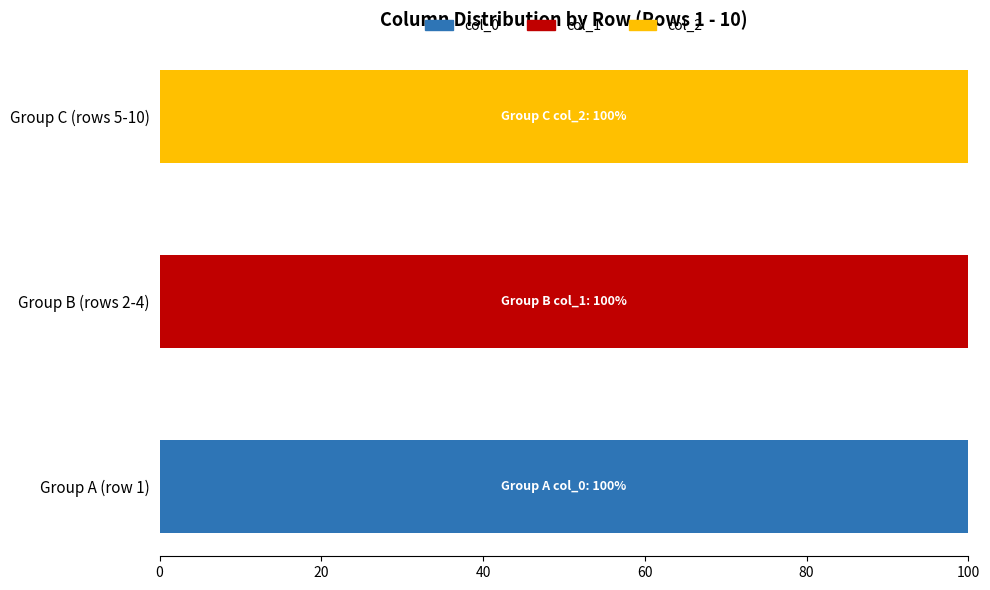

The value of col_0 at Group C (rows 5-10) is 0. True or false?

True